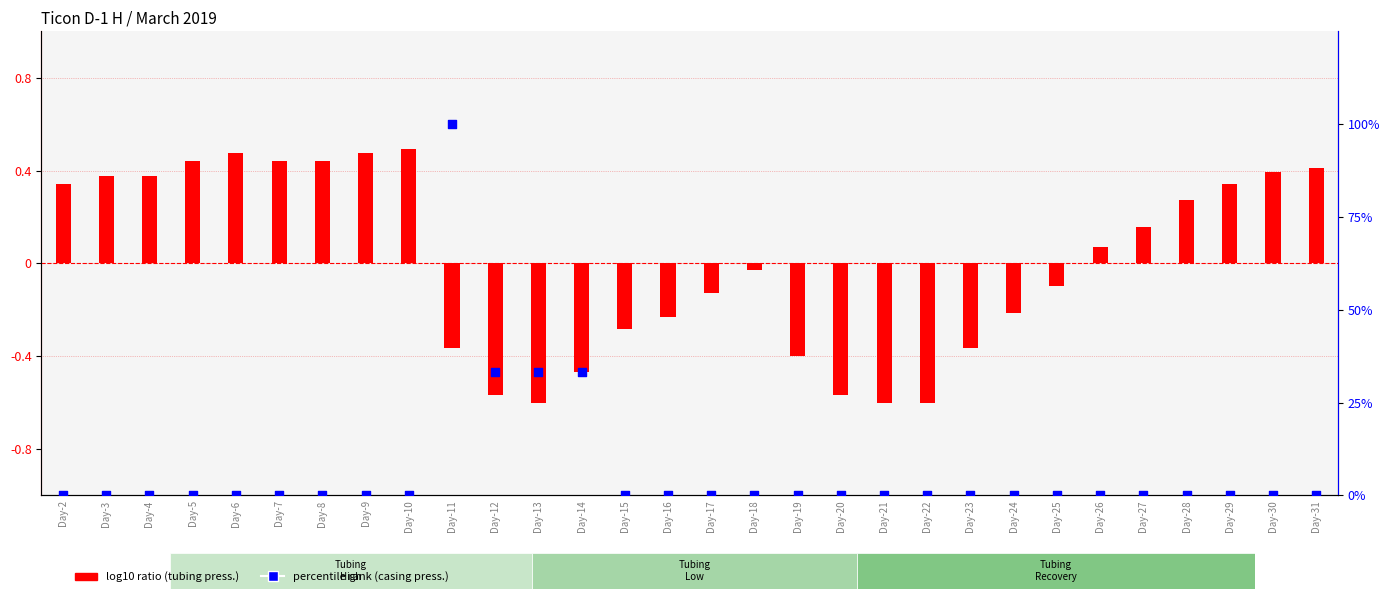

At how many categories does at least one series exceed 31?

4